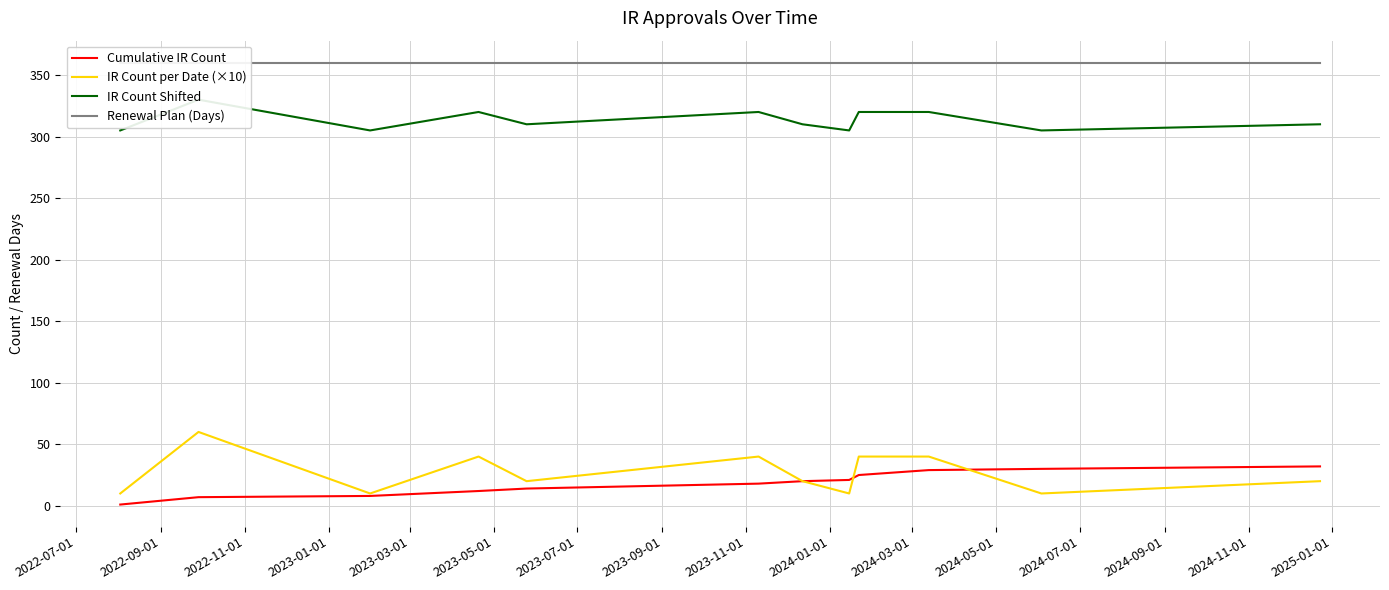

Count the number of data series in this chart.

4